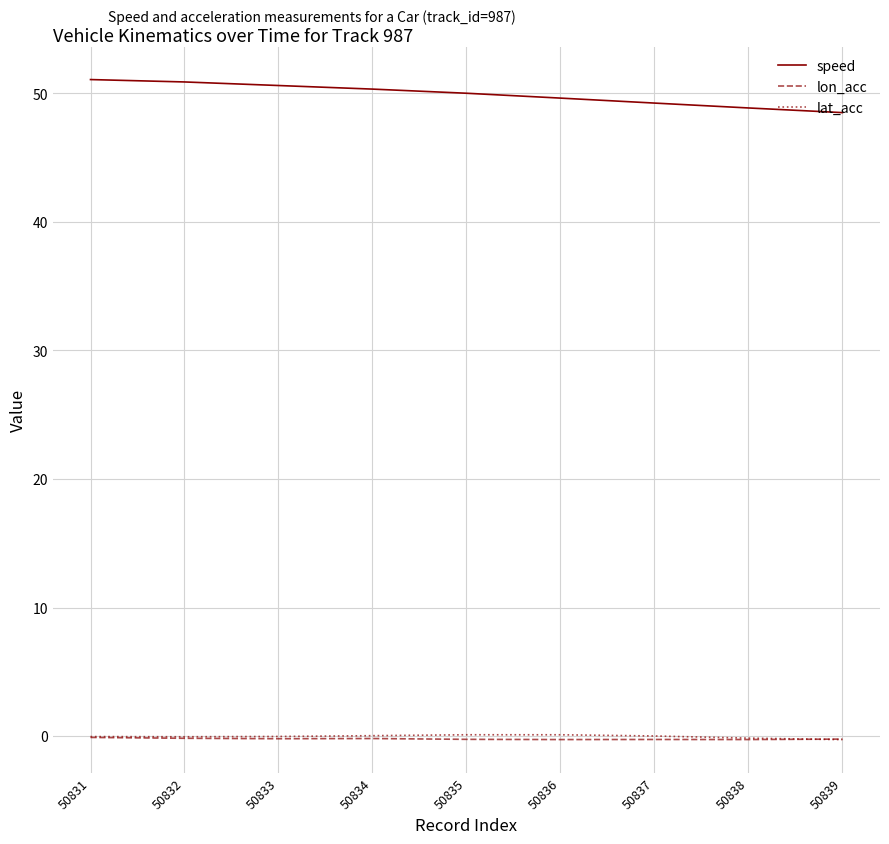

Which series has the widest spread of values?

speed